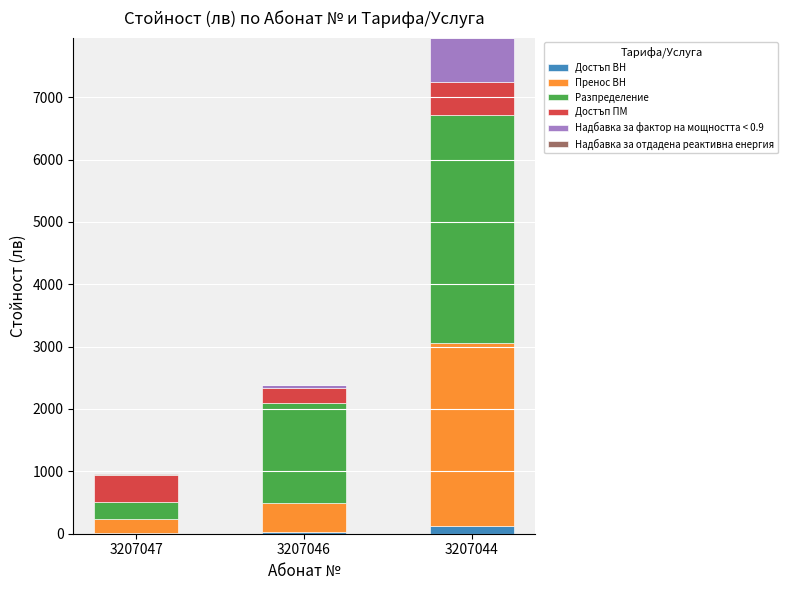

Is it true that Достъп ВН equals 20.5 at 3207046?

True